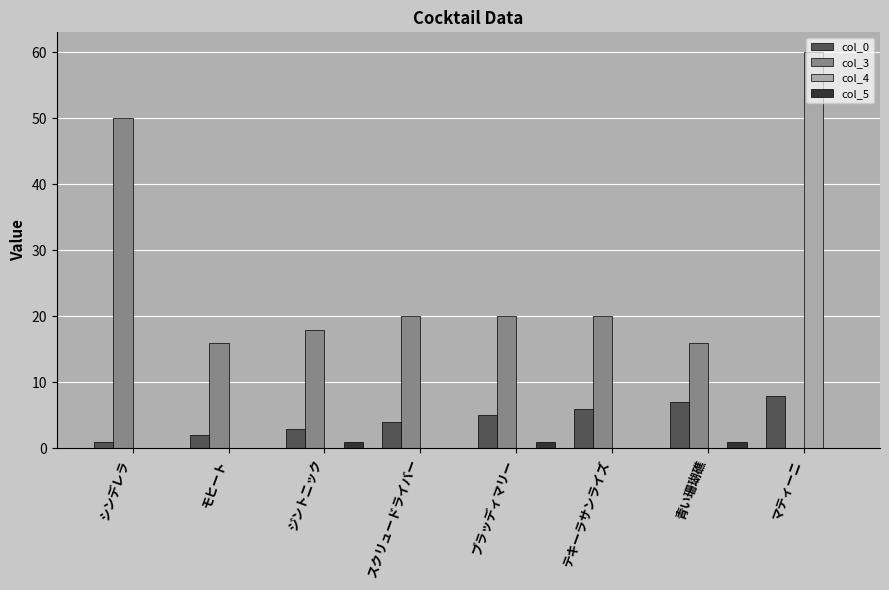

Is the value of col_0 at ブラッディマリー greater than the value of col_4 at 青い珊瑚礁?

Yes